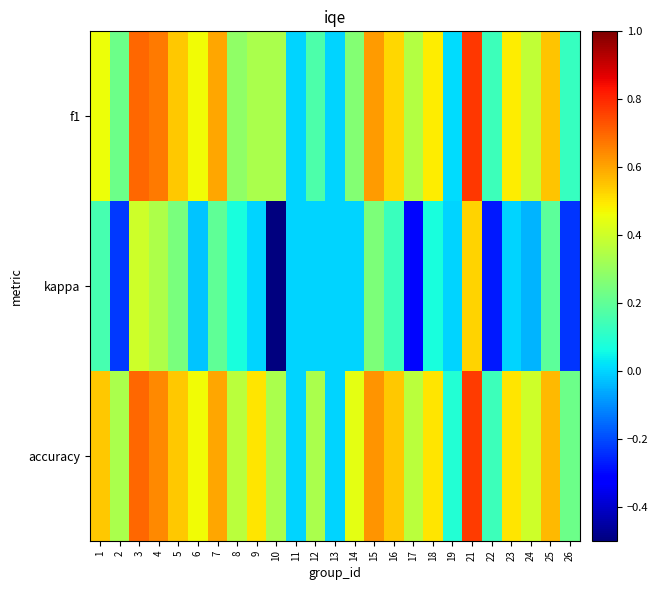

At which category does the chart reach its peak across all series?

21